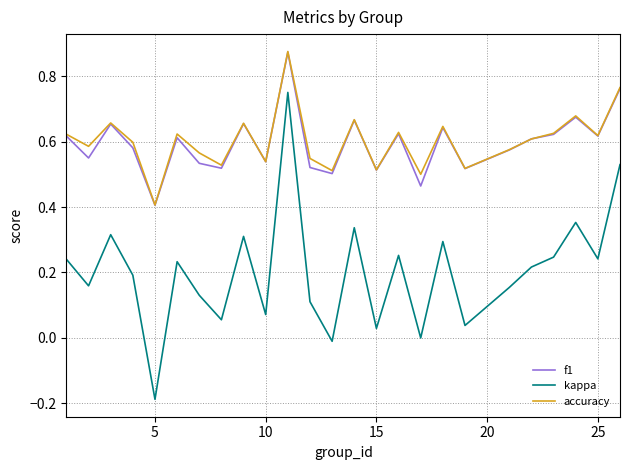

How many interior local peaks does the kappa series have?

8